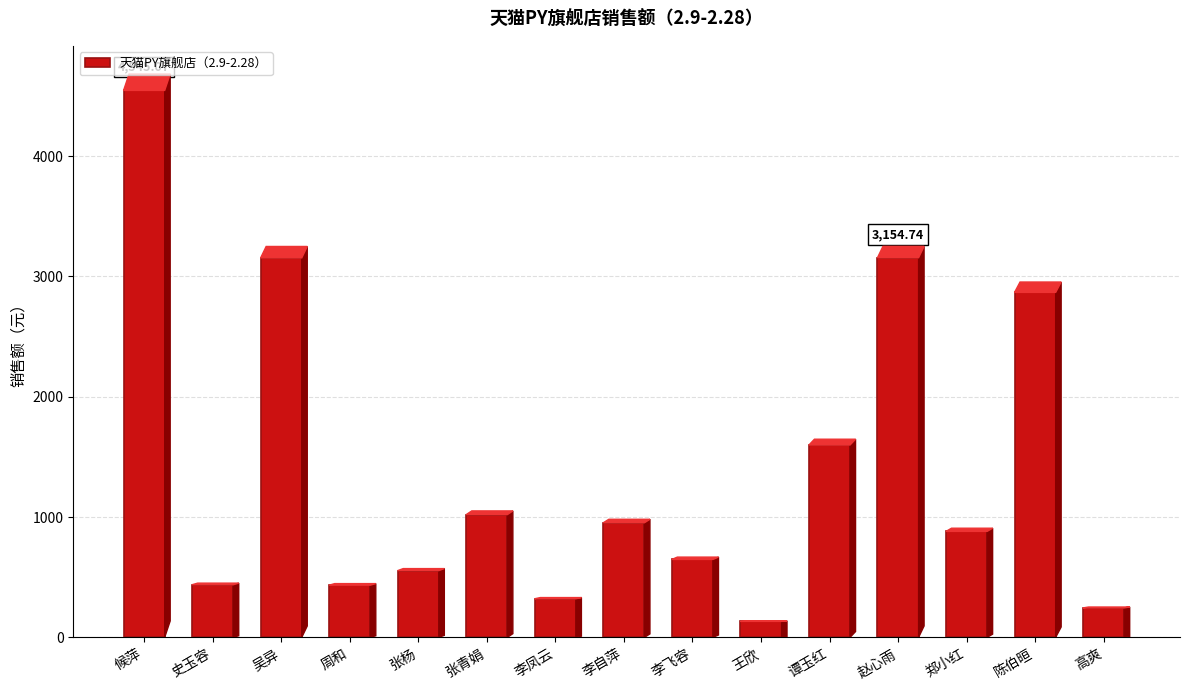

What is the sum of the values at 张青娟 and 史玉容?

1457.5